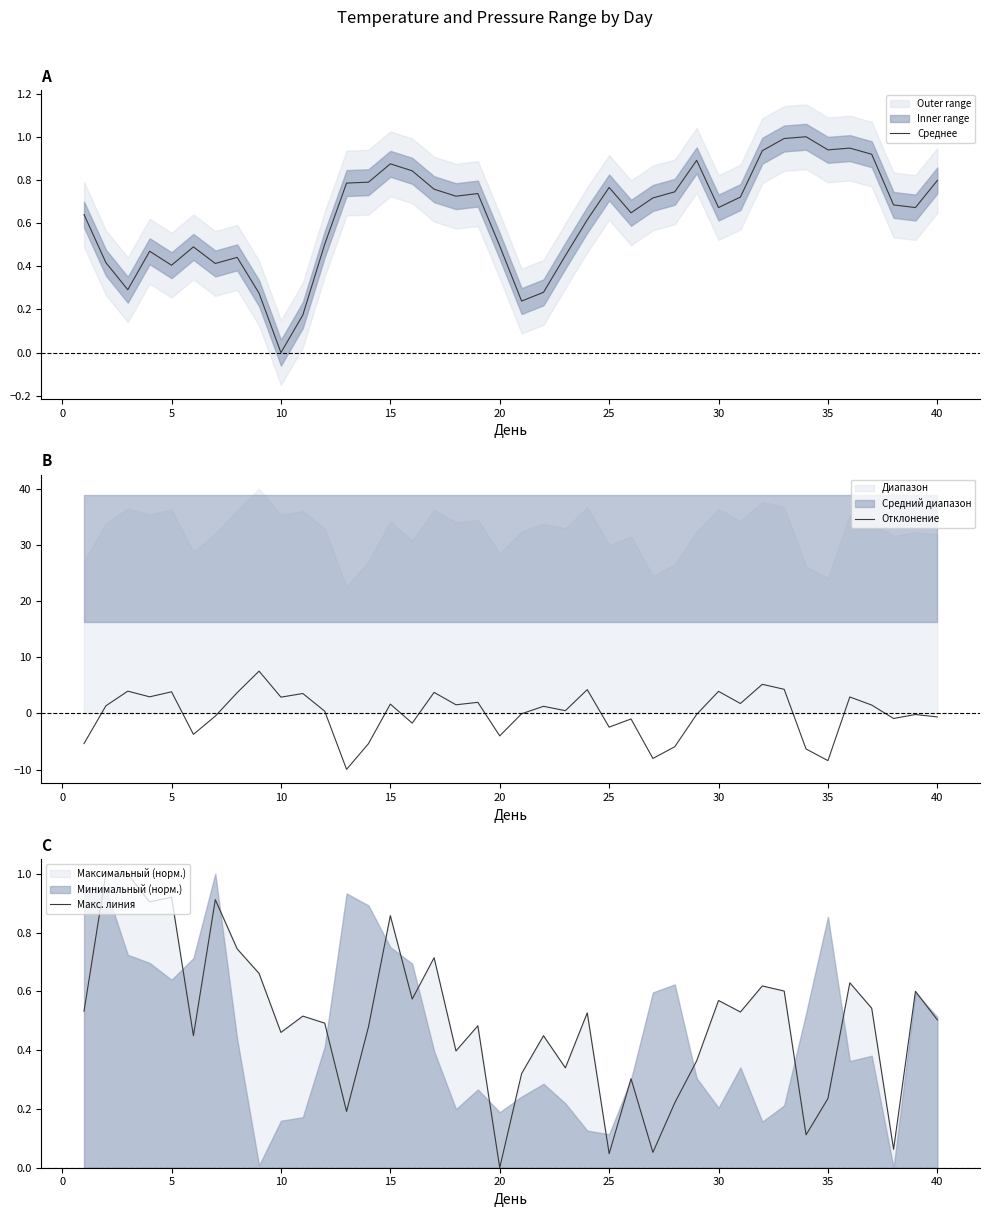

What is the sum of all Среднее values?

25.1